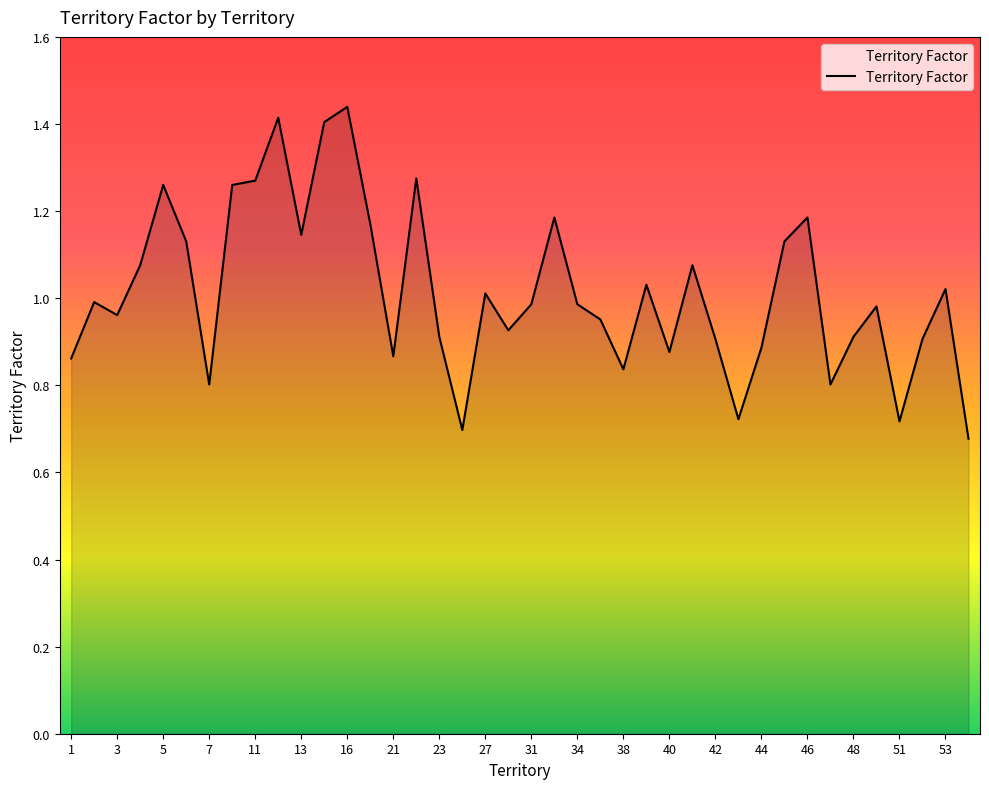

The value at 13 is 1.8. True or false?

False